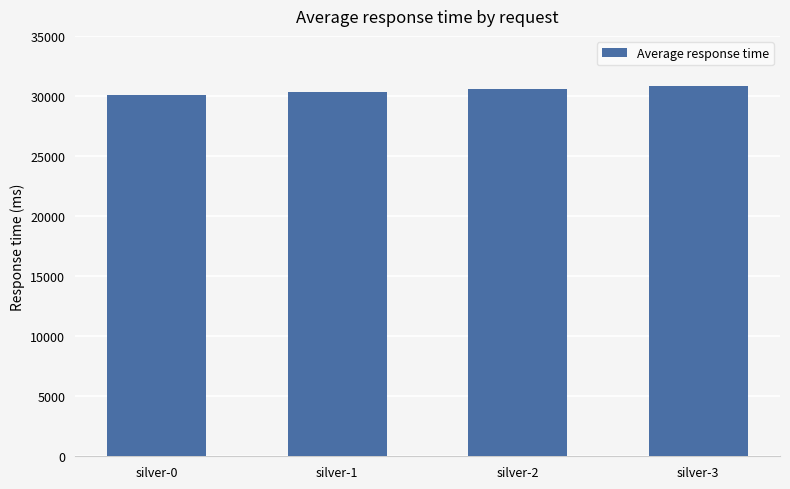

What value does the data have at silver-3, to the nearest 50?

30850